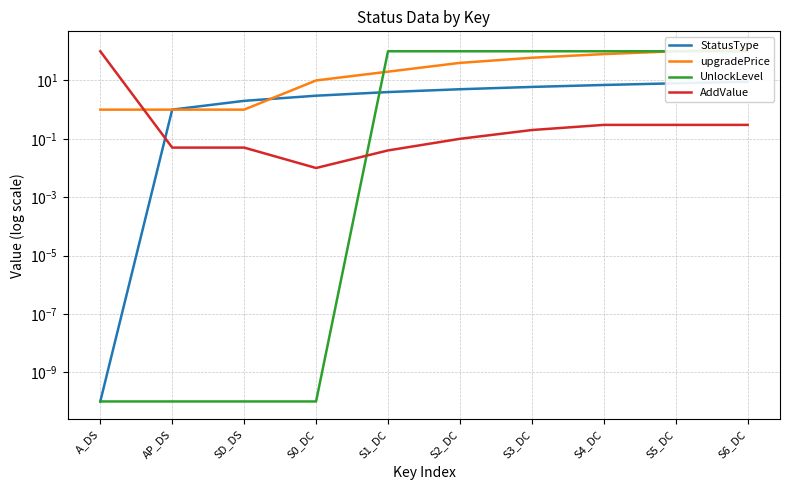

True or false: UnlockLevel and AddValue cross at least once.

True